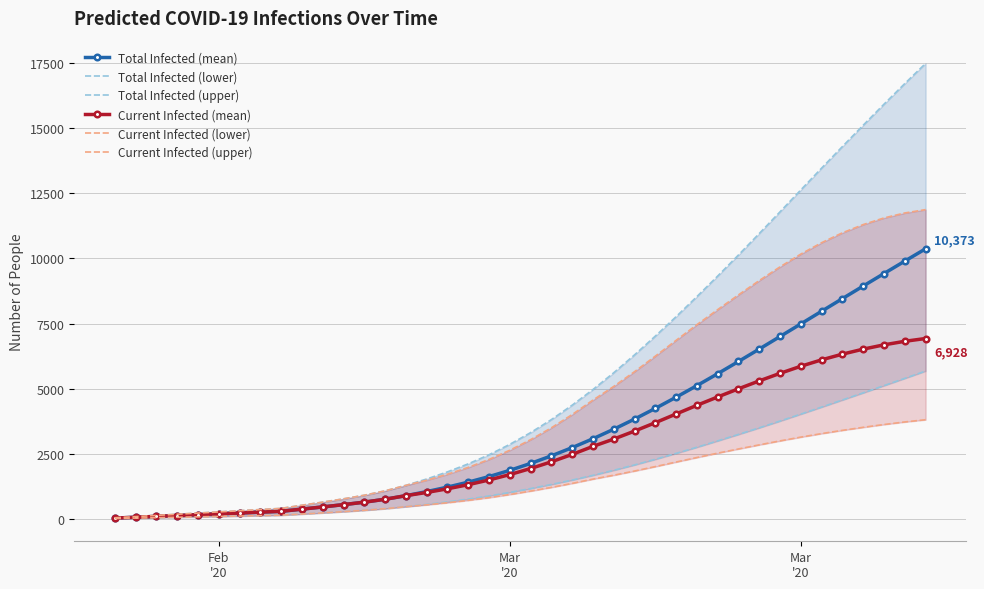

What is the difference between the second highest and second lowest values in the Total Infected (mean) series?

9835